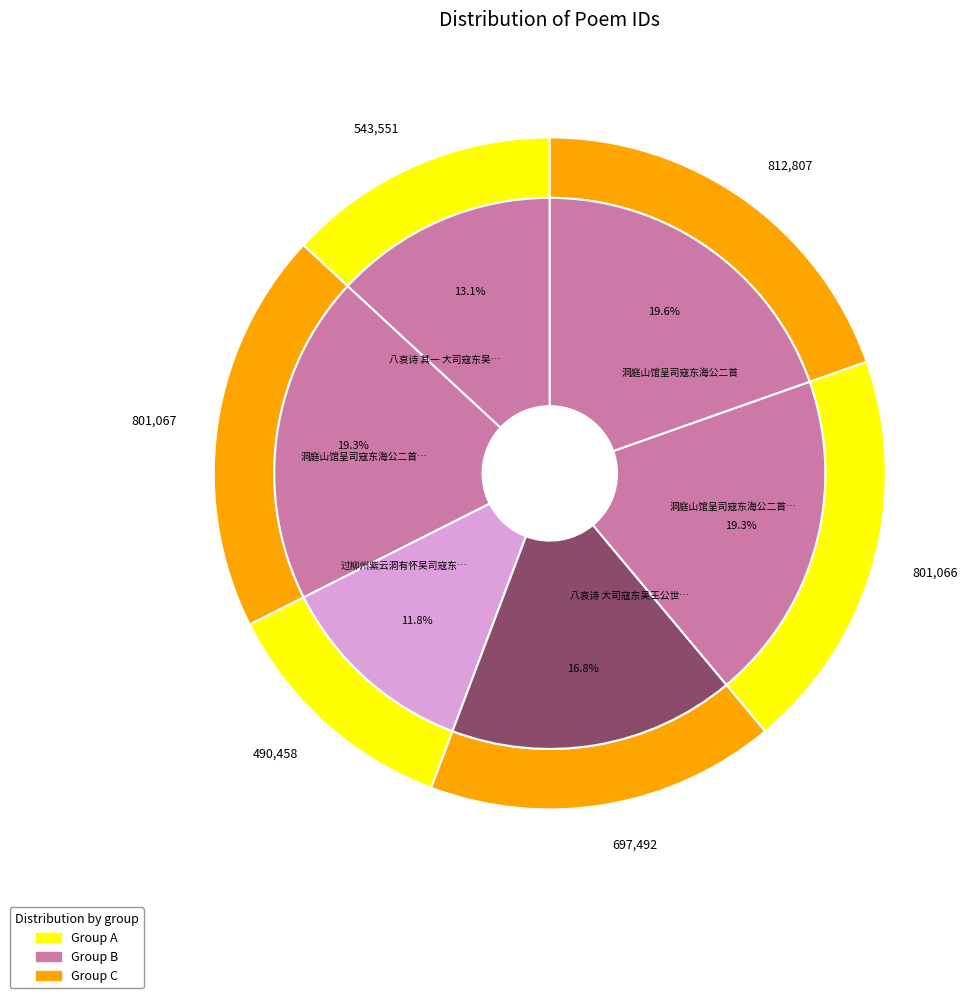

What percentage do 洞庭山馆呈司寇东海公二首 其一 and 洞庭山馆呈司寇东海公二首 together represent?

38.9%